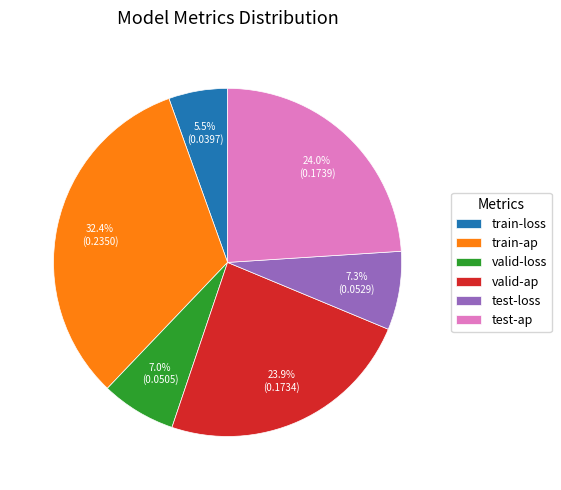

Between train-ap and train-loss, which is larger?

train-ap